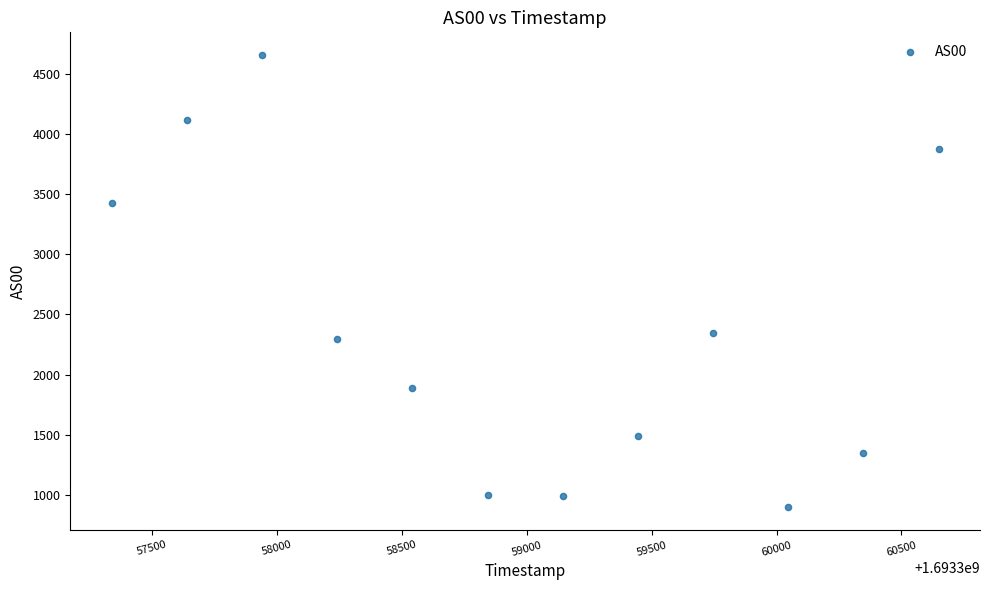

What Y value in the scatter plot is closest to 2776?

2347